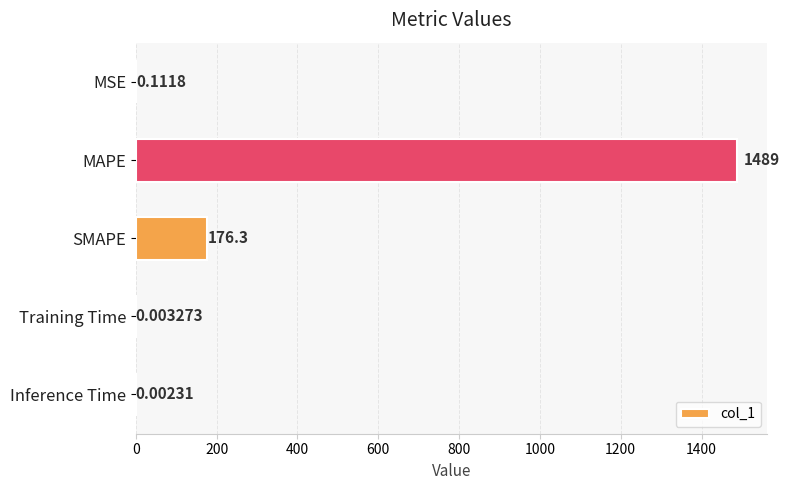

What is the average value?

333.1